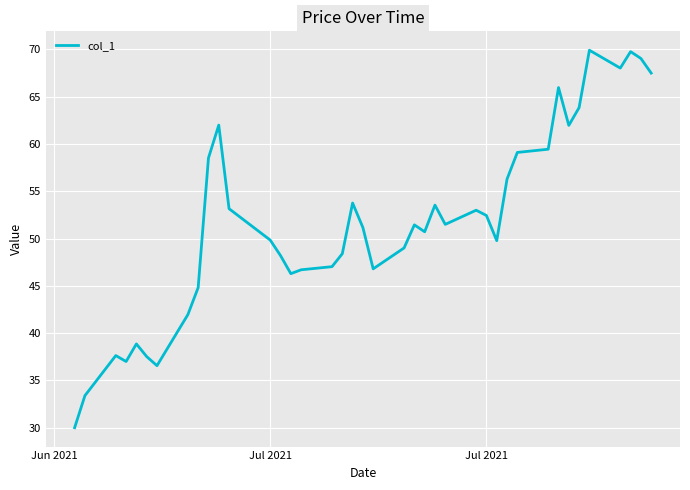

What is the greatest value displayed?

69.9